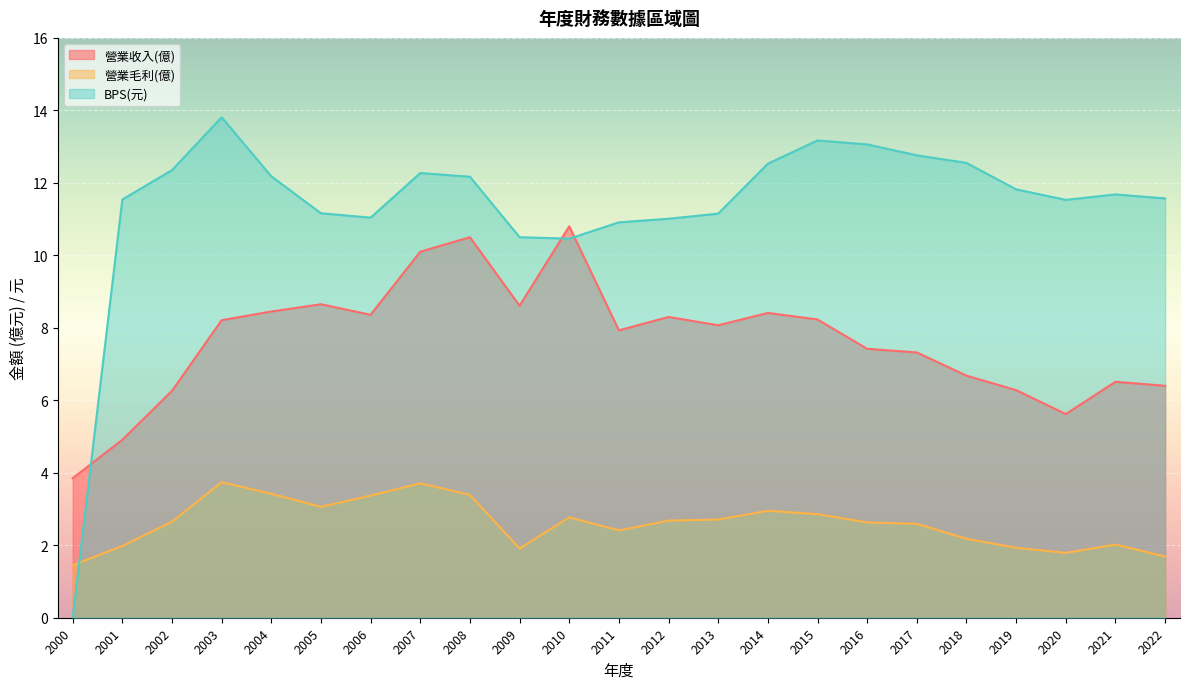

What are all the series names shown in the legend?

營業收入(億), 營業毛利(億), BPS(元)